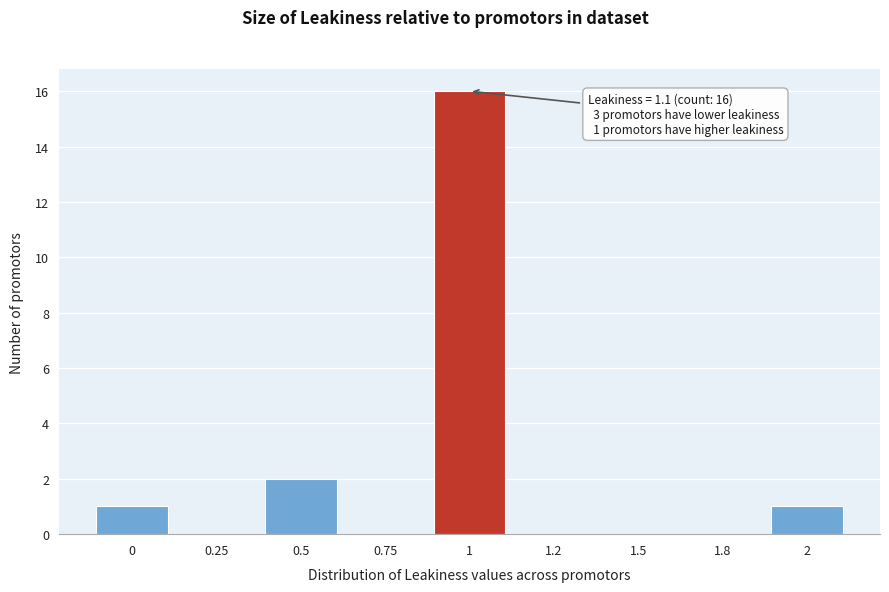

Reading left to right, what are all the values shown in this chart?

0=1	0.25=0	0.5=2	0.75=0	1=16	1.2=0	1.5=0	1.8=0	2=1